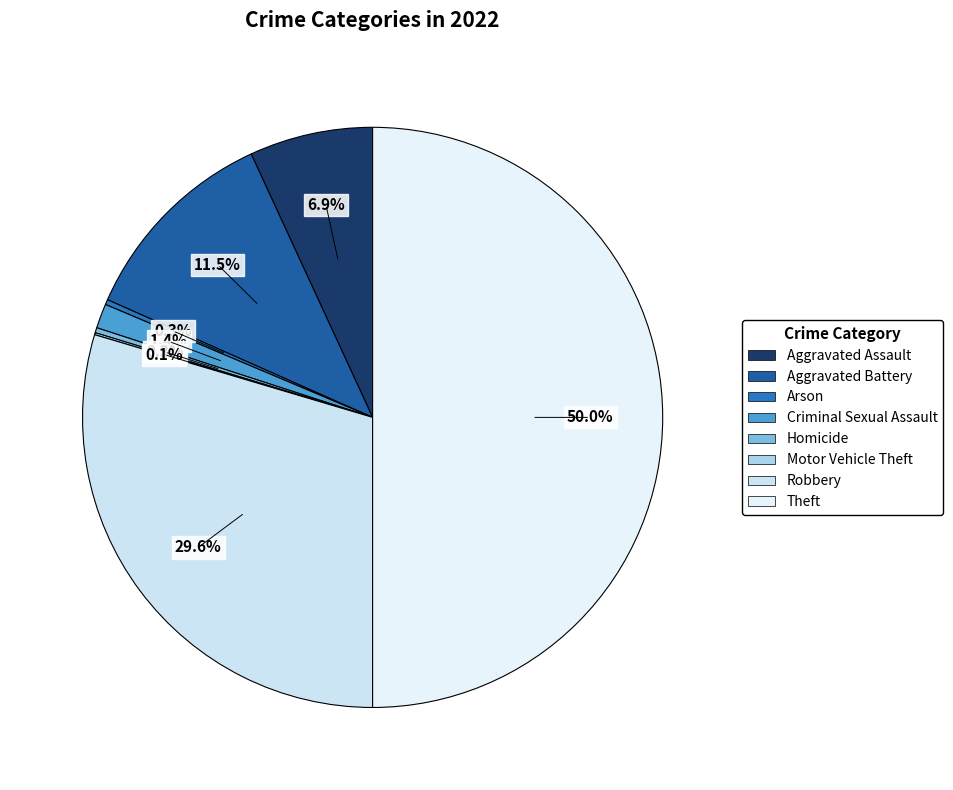

Is the sum of Criminal Sexual Assault and Robbery greater than half?

No